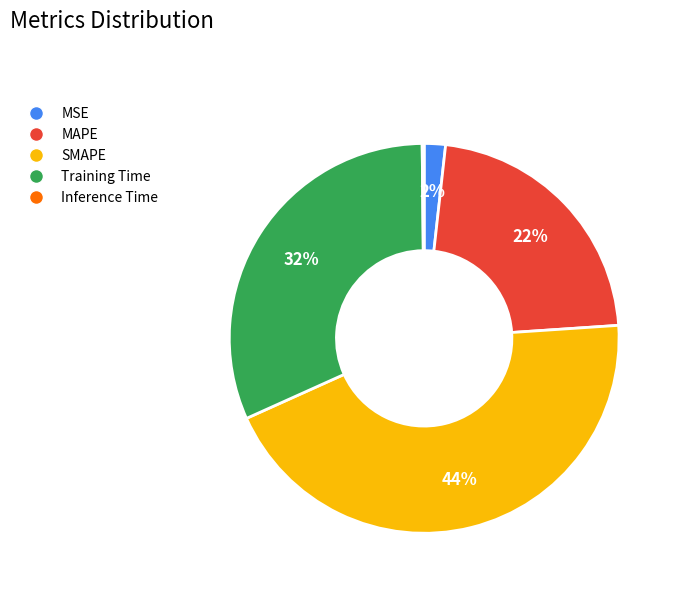

Is the sum of MAPE and SMAPE greater than half?

Yes